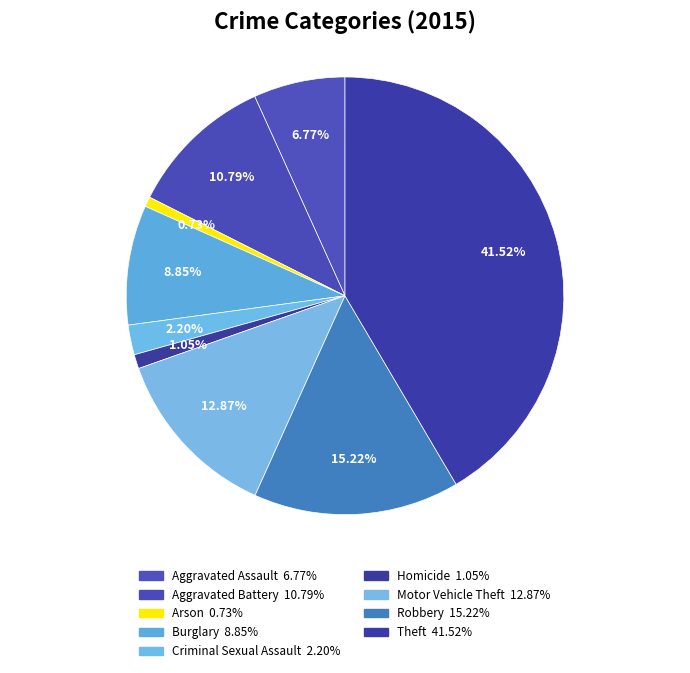

Rank the categories by value from lowest to highest.

Arson, Homicide, Criminal Sexual Assault, Aggravated Assault, Burglary, Aggravated Battery, Motor Vehicle Theft, Robbery, Theft